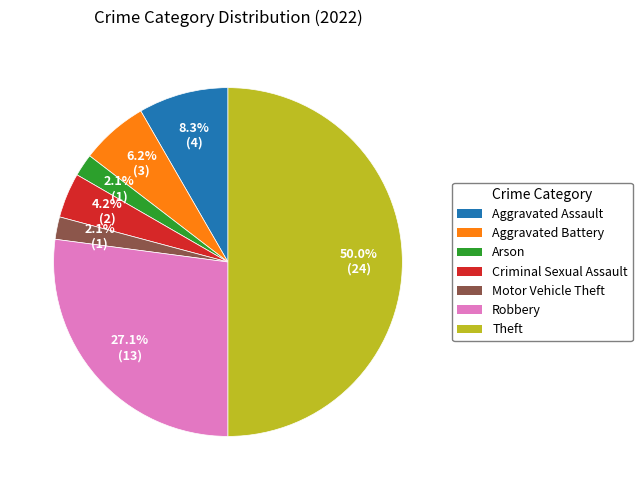

Which category has the biggest portion of the pie?

Theft